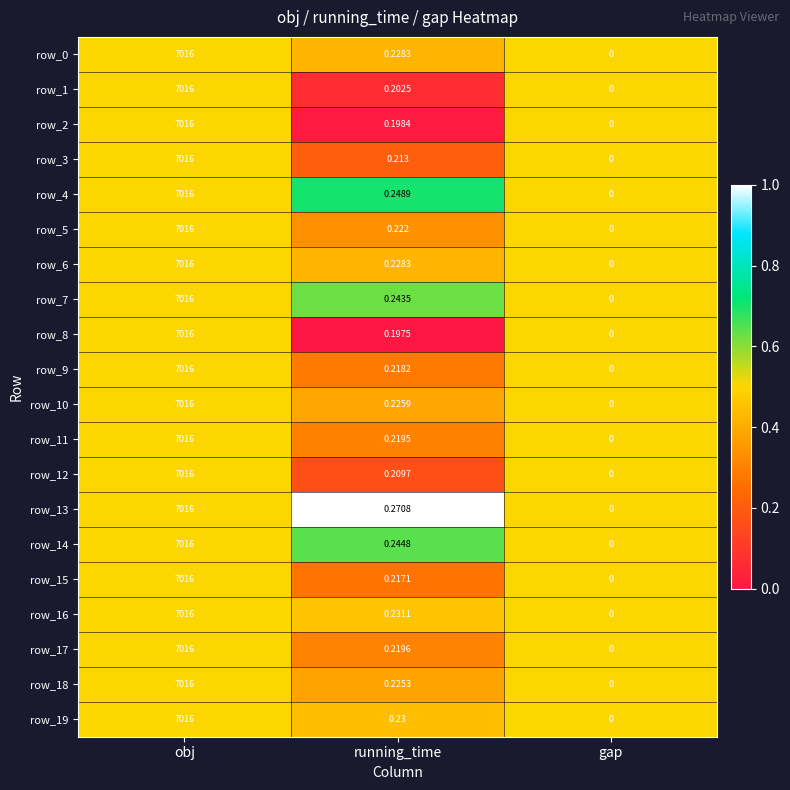

At which category is the sum across all series the highest?

obj